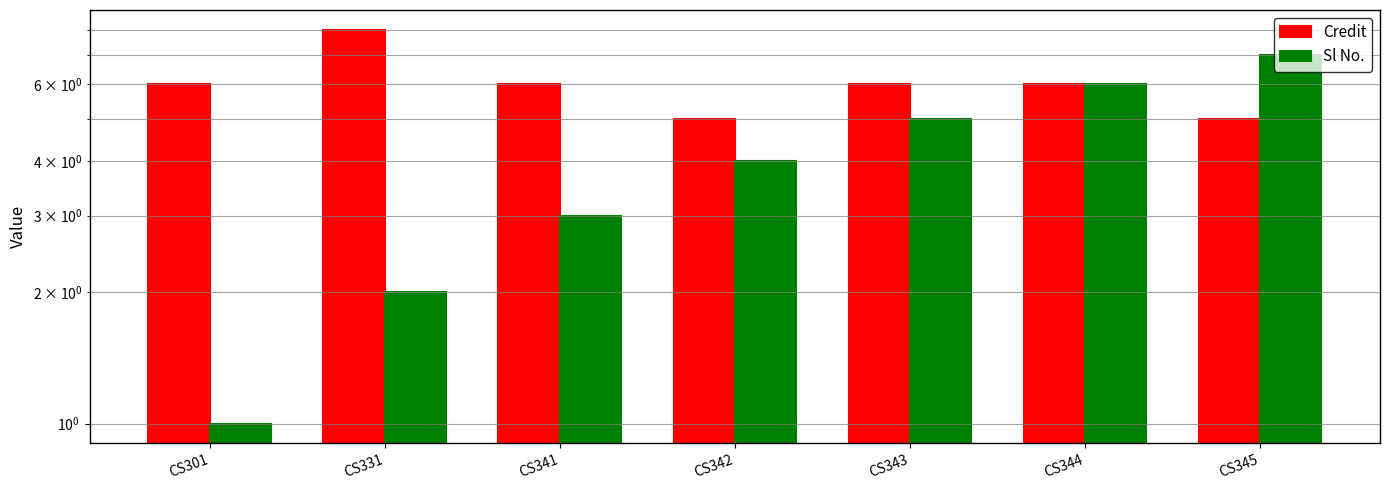

List the series in order of their peak value, highest first.

Credit, Sl No.